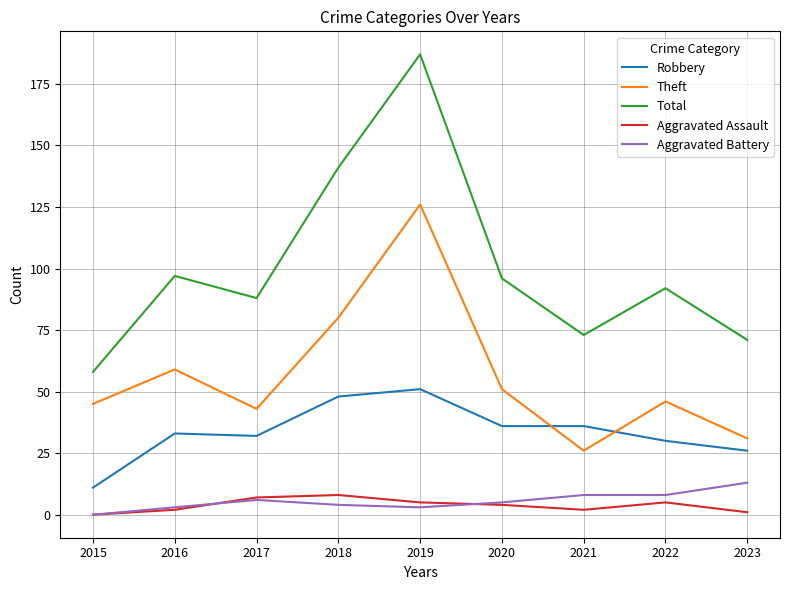

What is the highest value of the Aggravated Battery series?

13